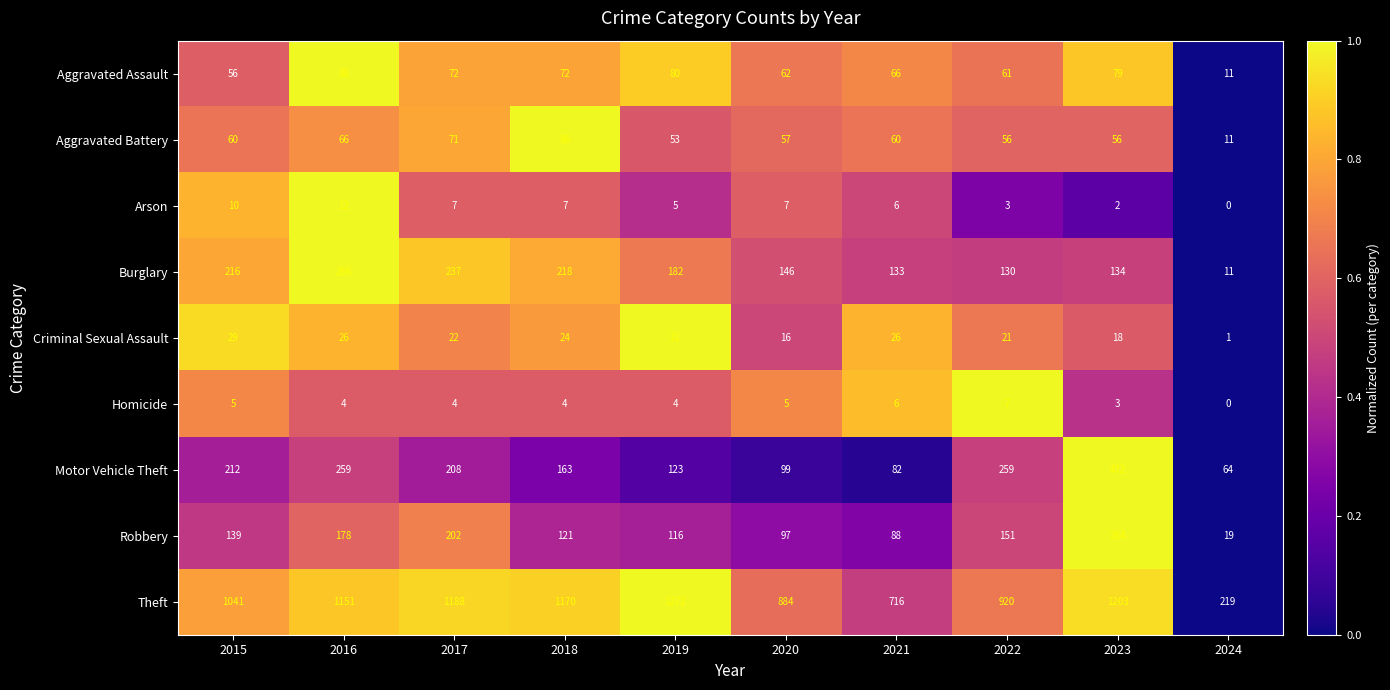

What is the sum of the Aggravated Assault values at 2015 and 2020?

118